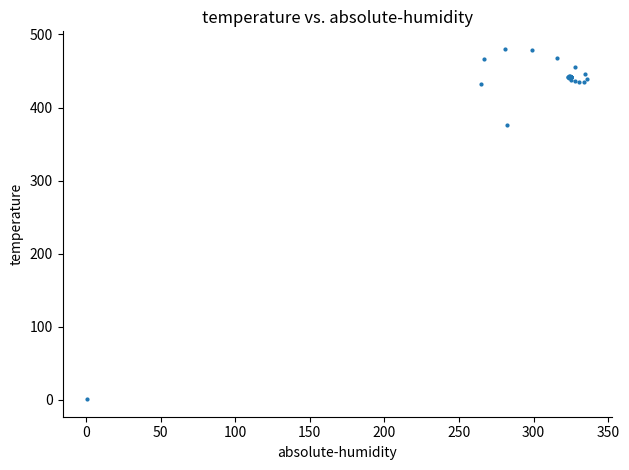

What Y value in the scatter plot is closest to 240?

376.8